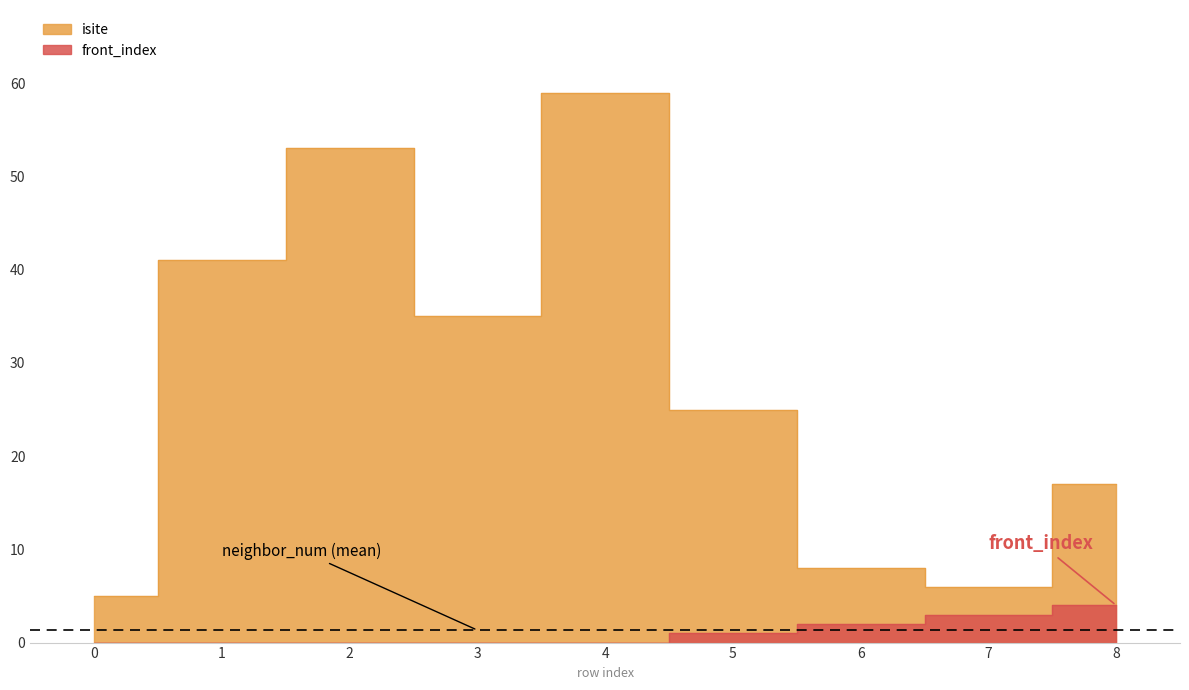

At which category is the sum across all series the highest?

4